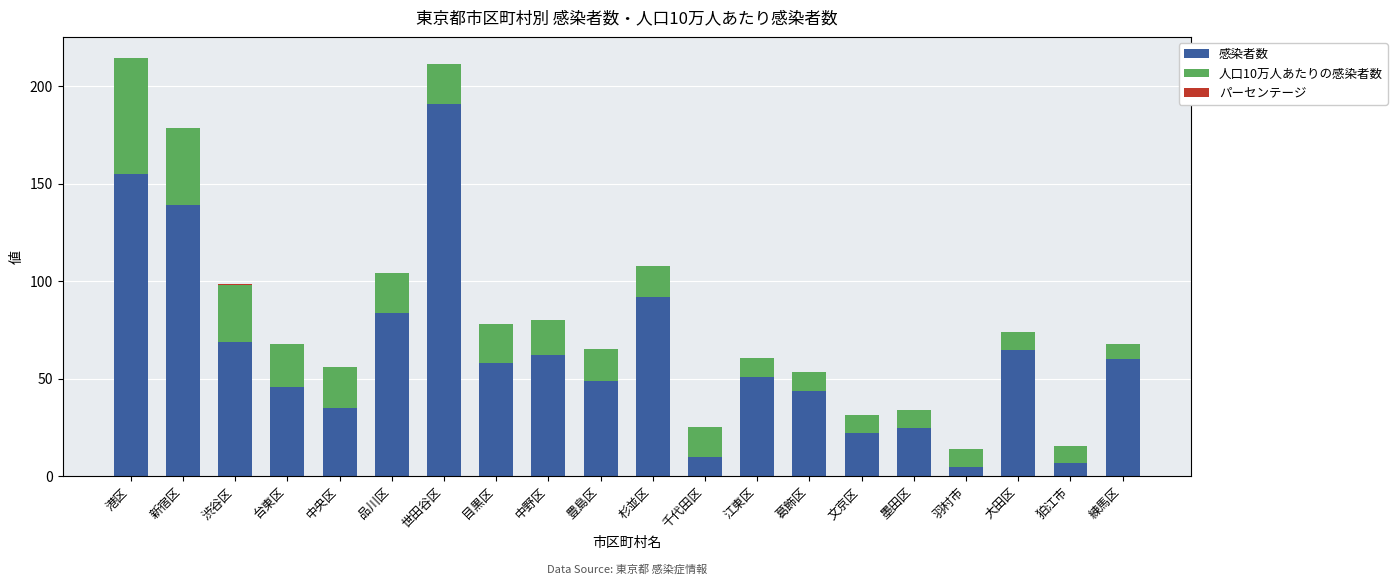

Is it true that 感染者数 equals 44.0 at 葛飾区?

True